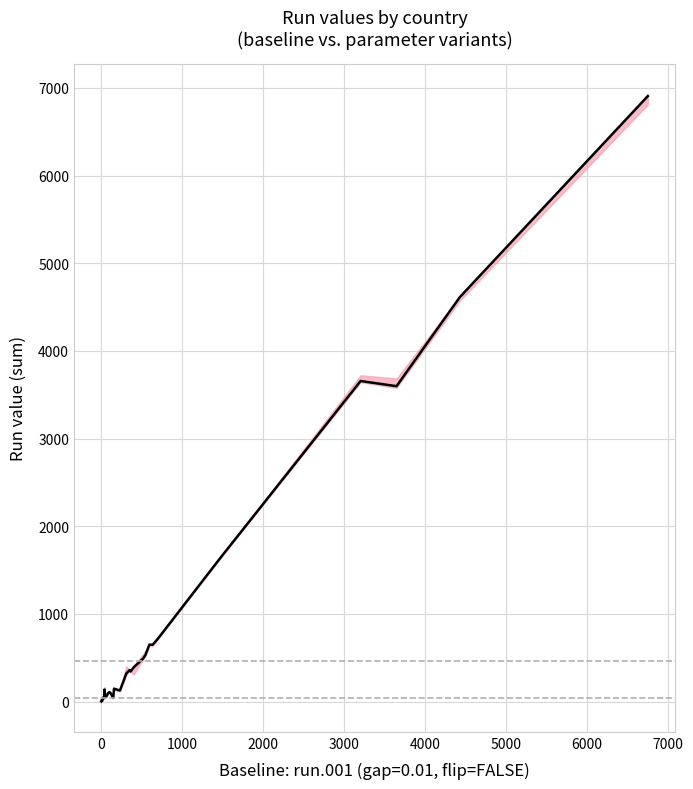

True or false: run.029 (gap=0.05, flip=TRUE, s=001) and run.005 (gap=0.01, flip=FALSE, s=001) cross at least once.

False